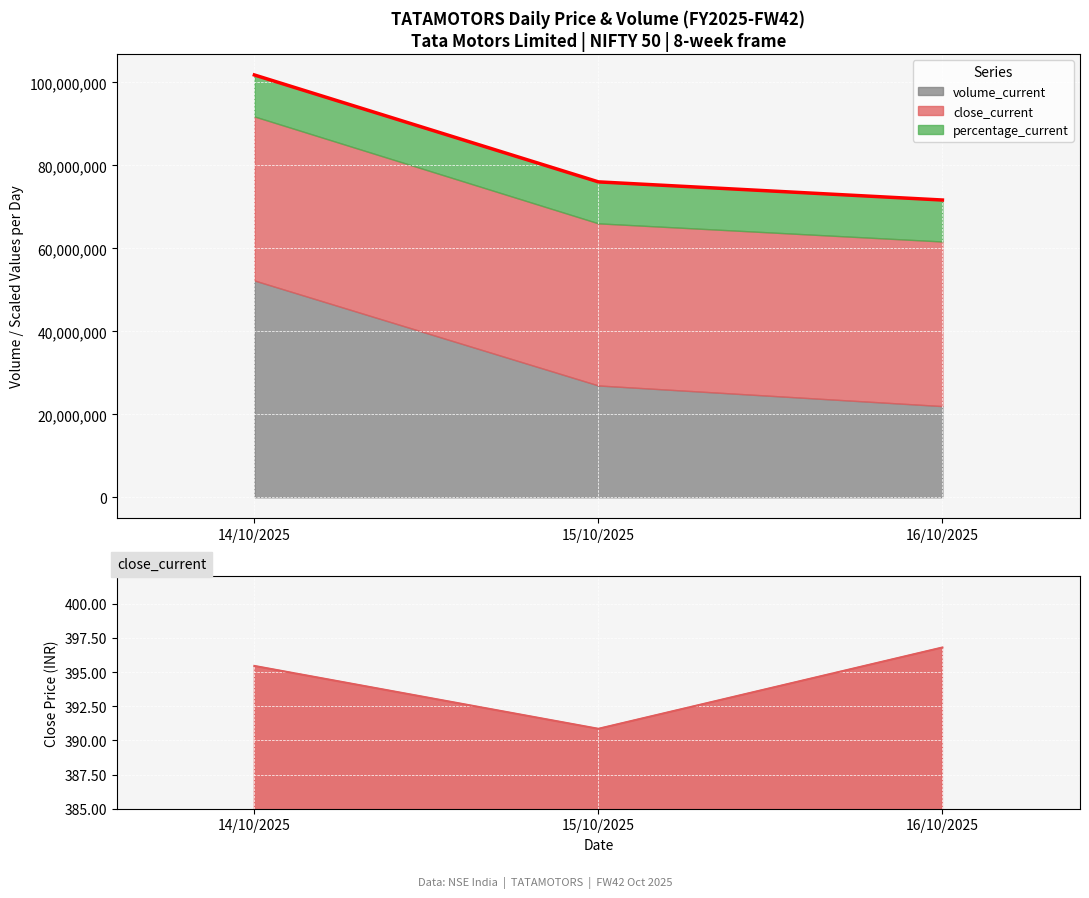

Where does the volume_current series first go above 76038559?

14/10/2025